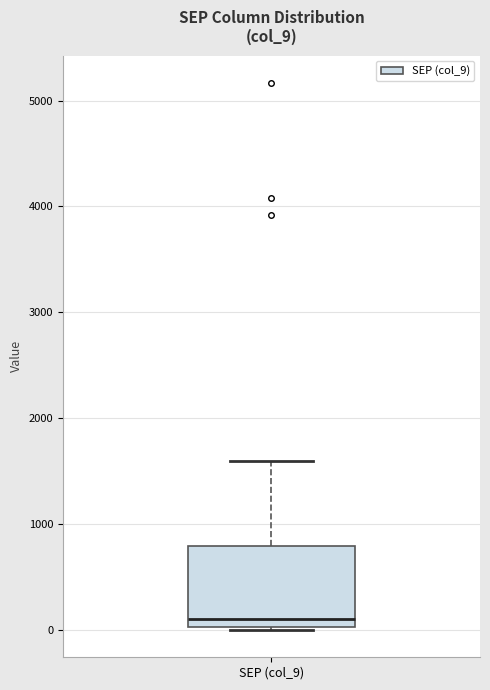

Transcribe this box plot: give where the median line is, the range the box spans, and where the two whiskers end, as read against the y-axis. The values are not printed on the chart, so give them approximately, as read against the axis.

median 100, box 0 to 800, whiskers 0 to 1600